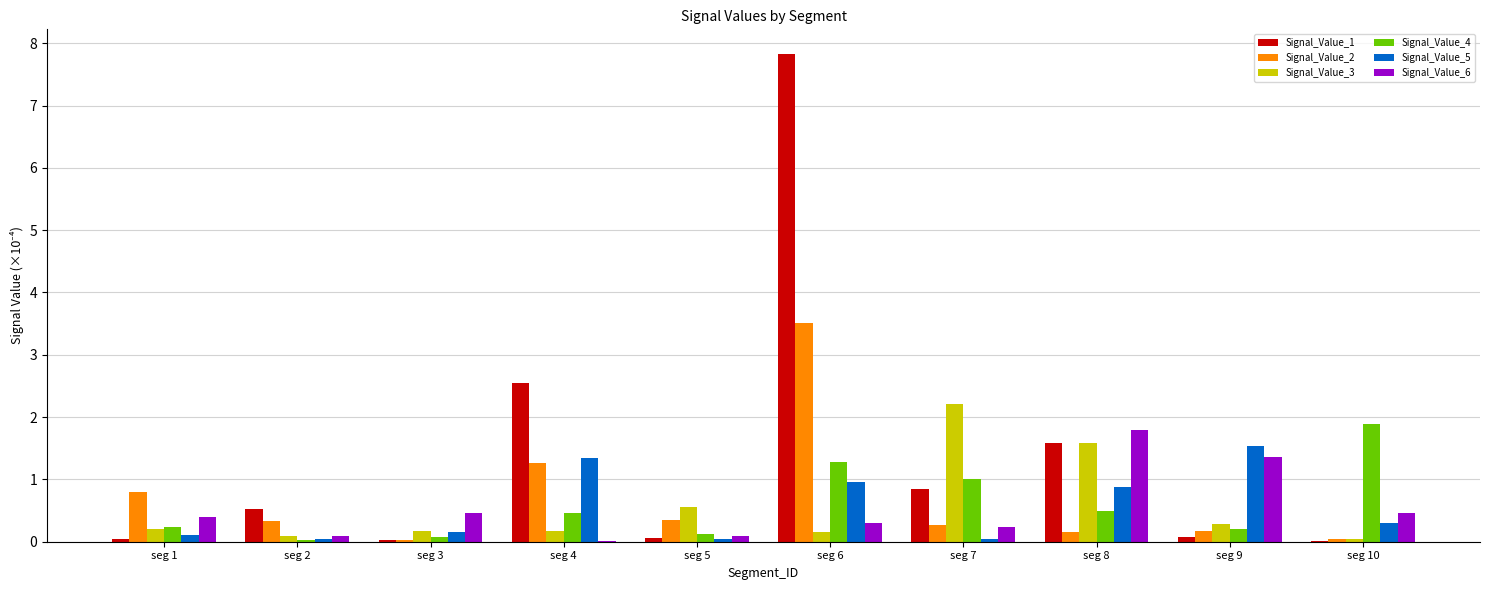

What is the maximum value shown in the chart?

7.8